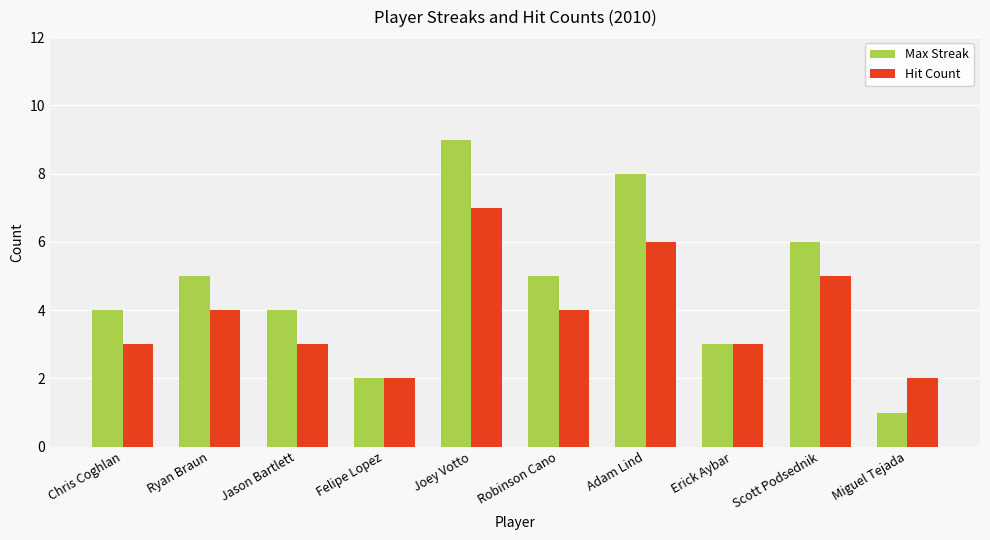

True or false: Hit Count has a value of 4 at Chris Coghlan.

False